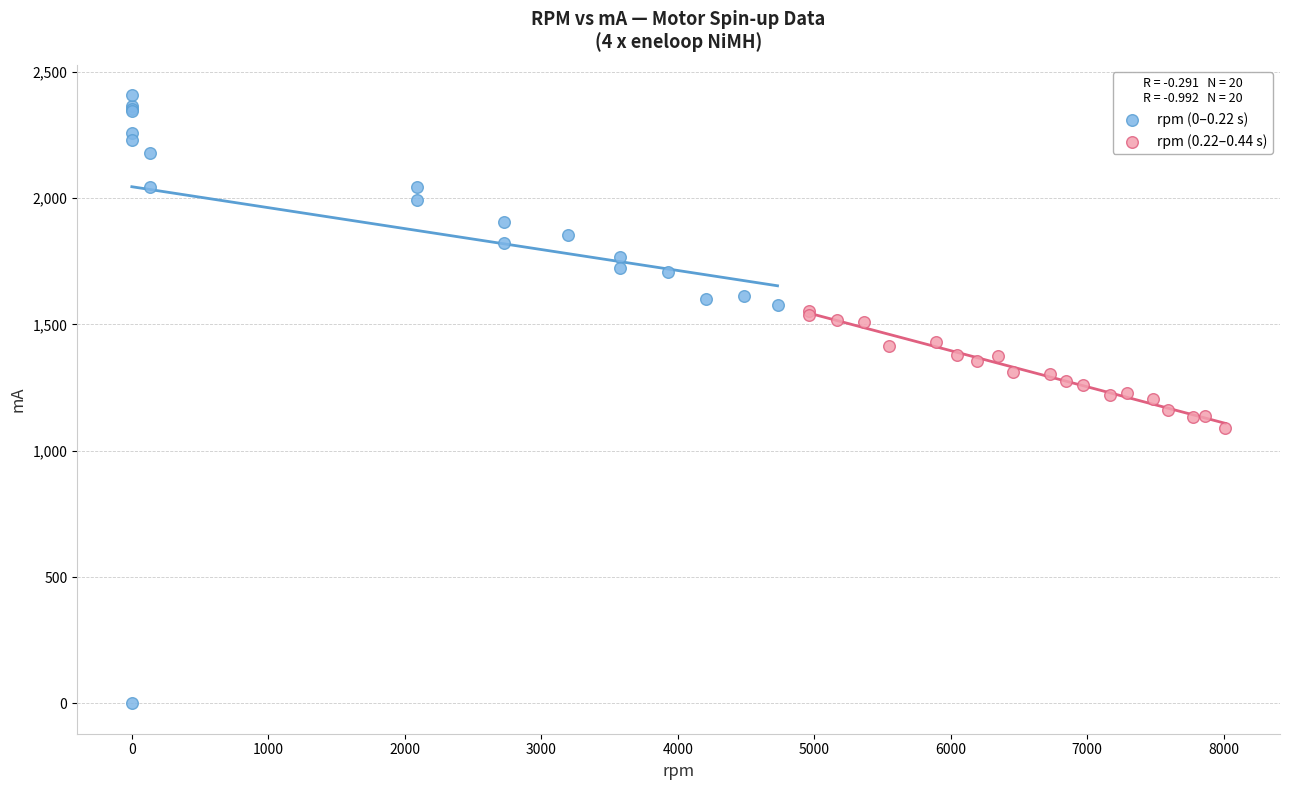

Which series has the largest Y range (max minus min)?

rpm (0–0.22 s)